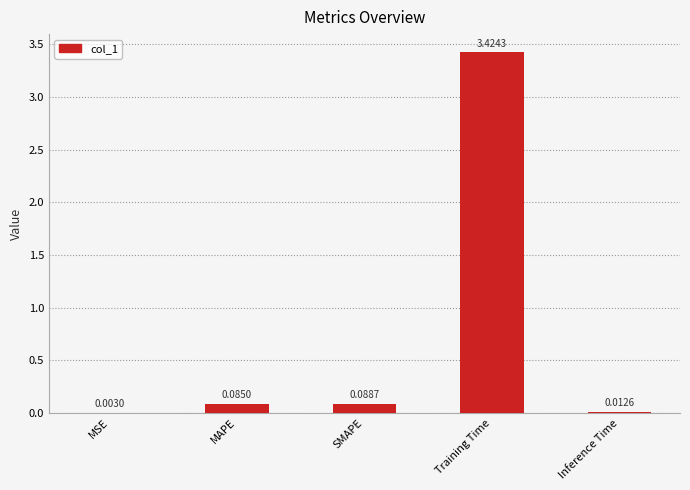

What is the sum of all values?

3.6